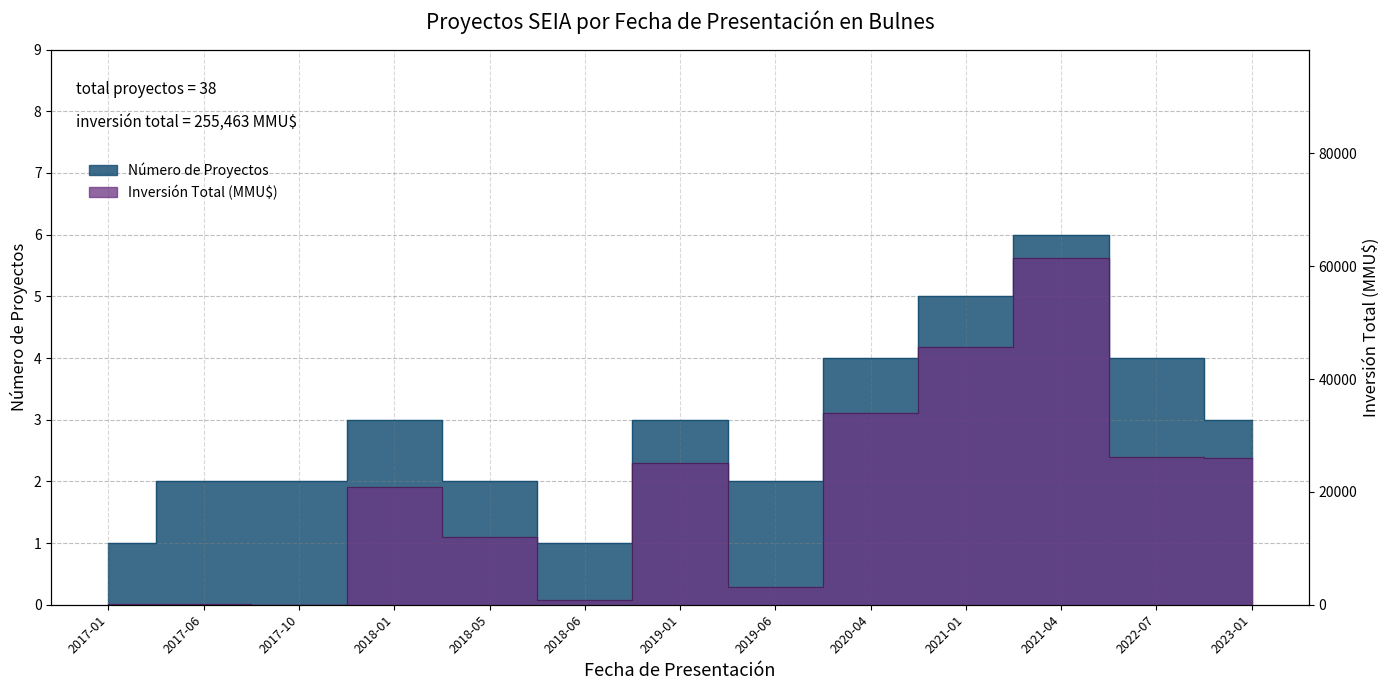

Reading left to right, what are all the values shown in this chart?

Número de Proyectos: 1	2	2	3	2	1	3	2	4	5	6	4	3
Inversión Total (MMU$): 88	79	37	20810	12084	810	25040	3088	34000	45730	61500	26197	26000